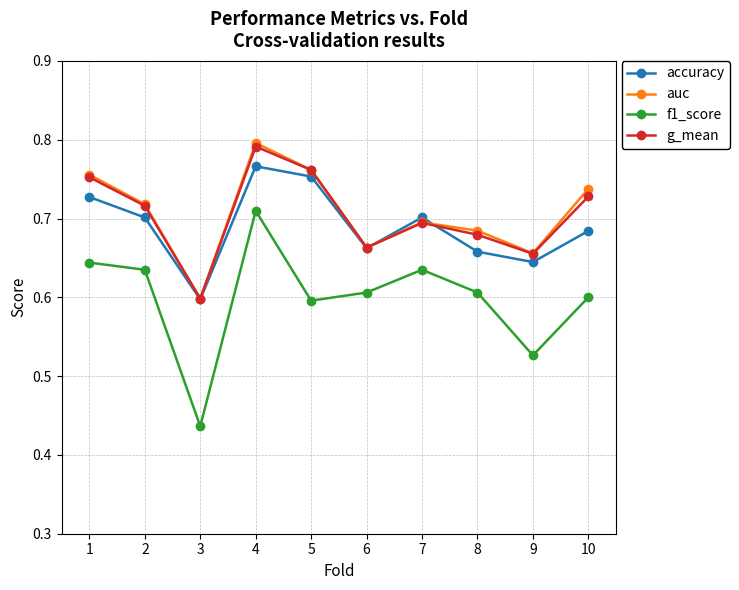

At which label does f1_score reach its minimum?

3